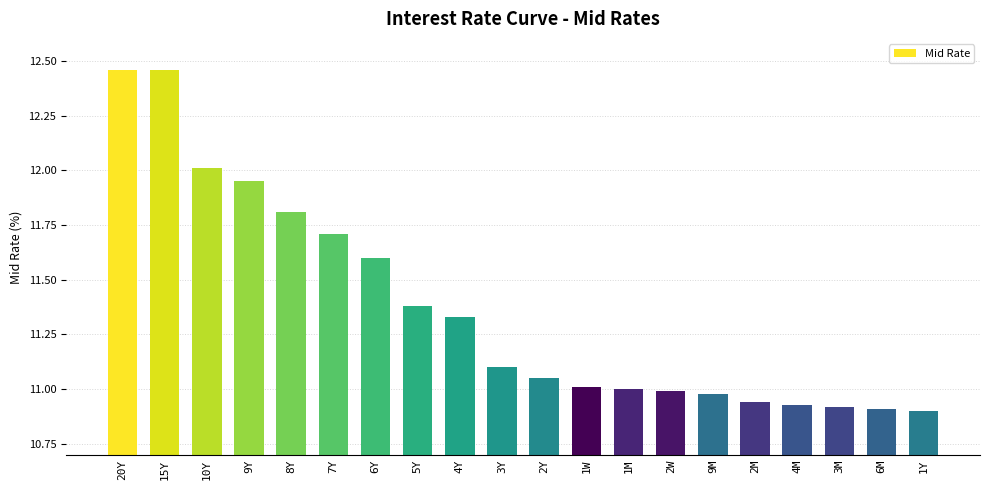

Which has a higher value, 1M or 8Y?

8Y